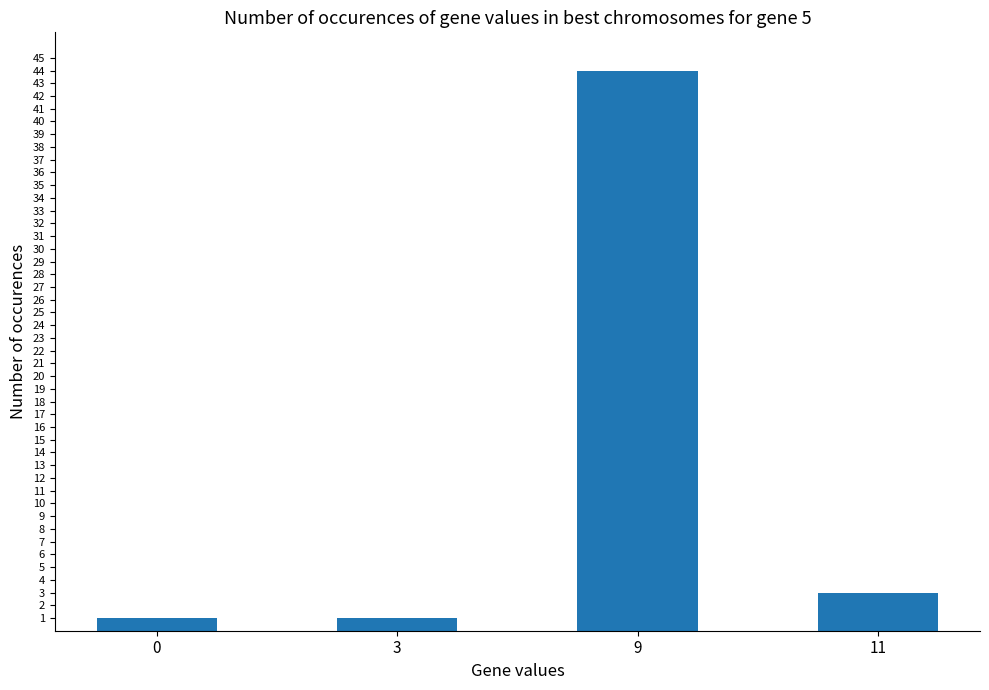

What is the sum of the values at 11 and 9?

47